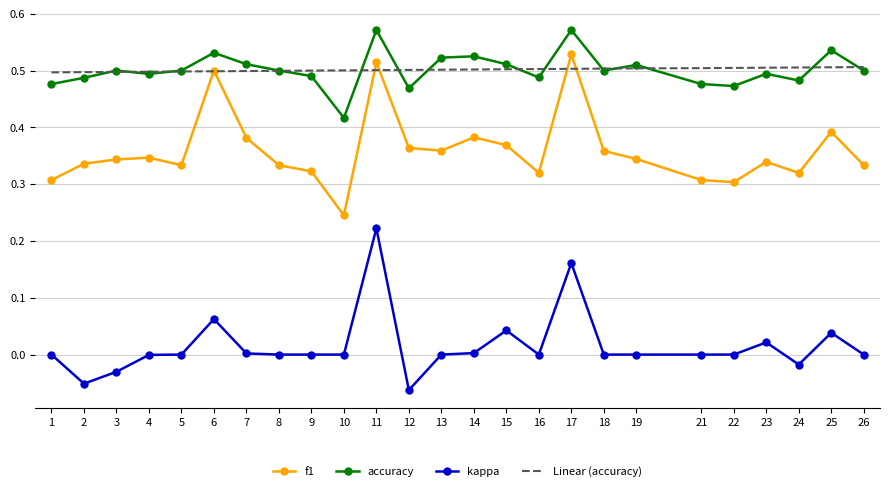

True or false: accuracy and kappa intersect in this chart.

False